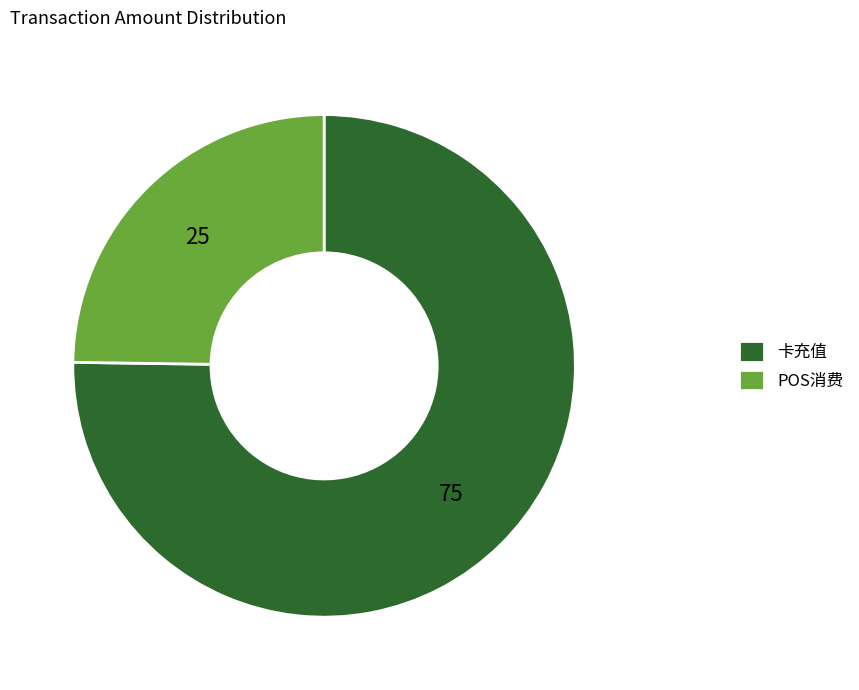

How many slices are in this pie chart?

2